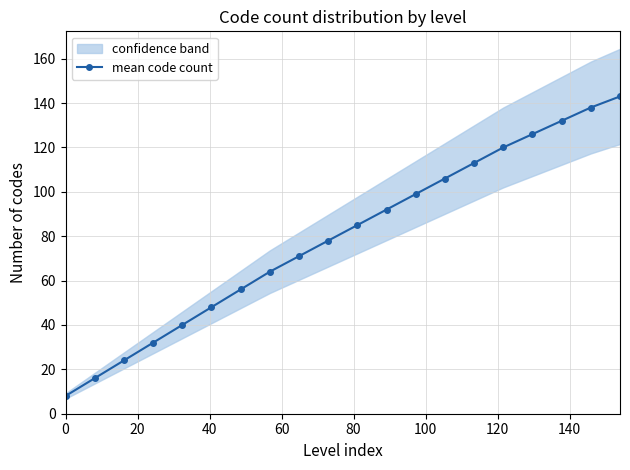

True or false: mean code count has more than 0 points higher than both neighbors.

False